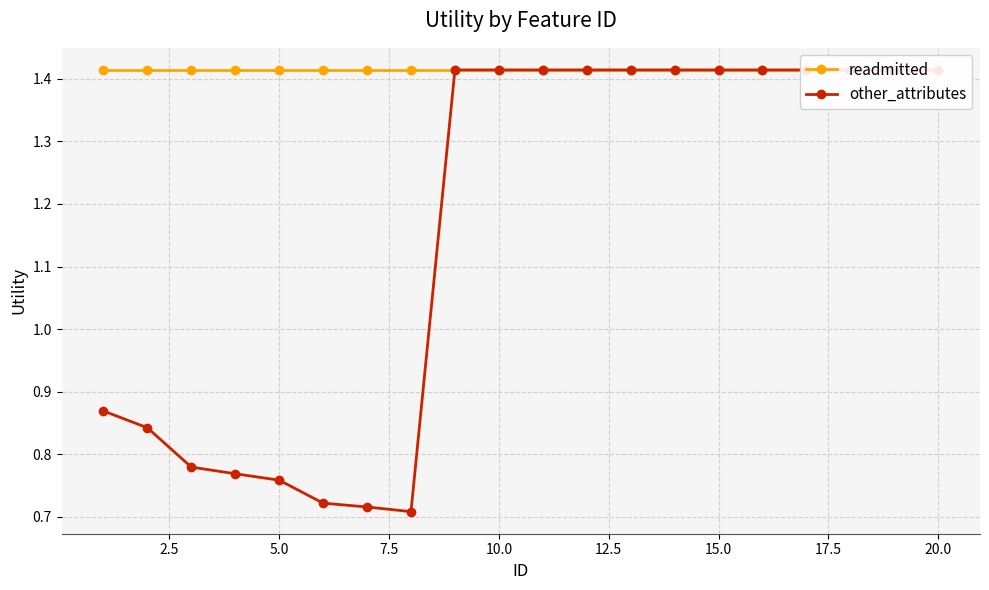

Reading right to left, transcribe all the data shown in this chart.

readmitted: 1.4	1.4	1.4	1.4	1.4	1.4	1.4	1.4	1.4	1.4	1.4	1.4	1.4	1.4	1.4	1.4	1.4	1.4	1.4	1.4
other_attributes: 1.4	1.4	1.4	1.4	1.4	1.4	1.4	1.4	1.4	1.4	1.4	1.4	0.7	0.7	0.7	0.8	0.8	0.8	0.8	0.9